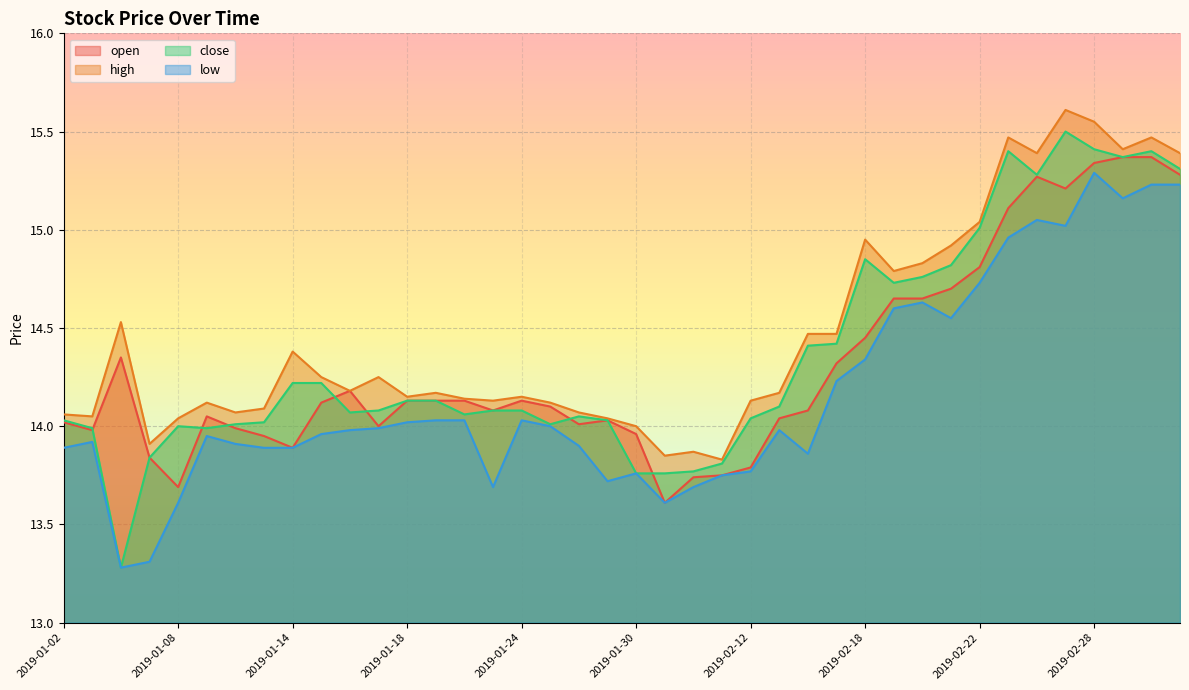

How many data points in open are above 14?

28